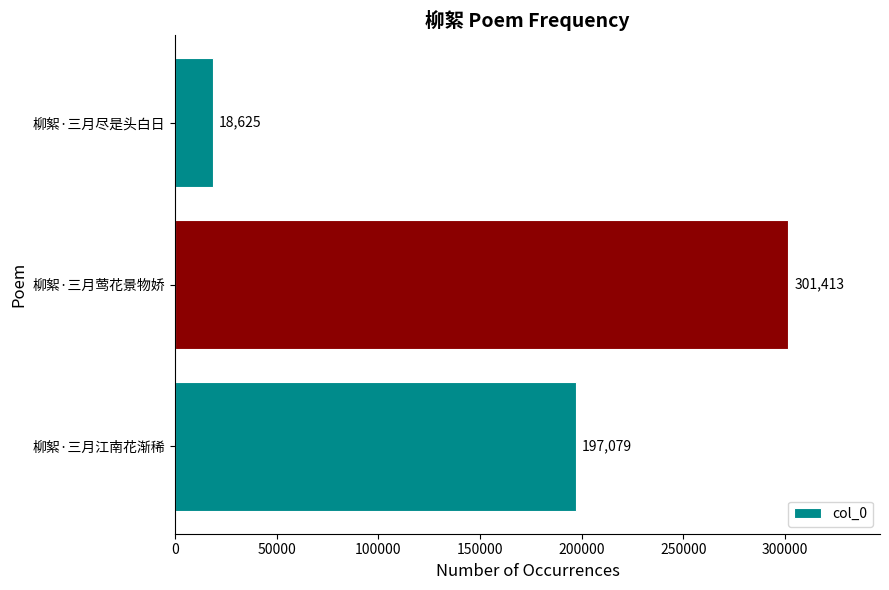

What is the change in value from 柳絮·三月莺花景物娇 to 柳絮·三月尽是头白日?

-282788